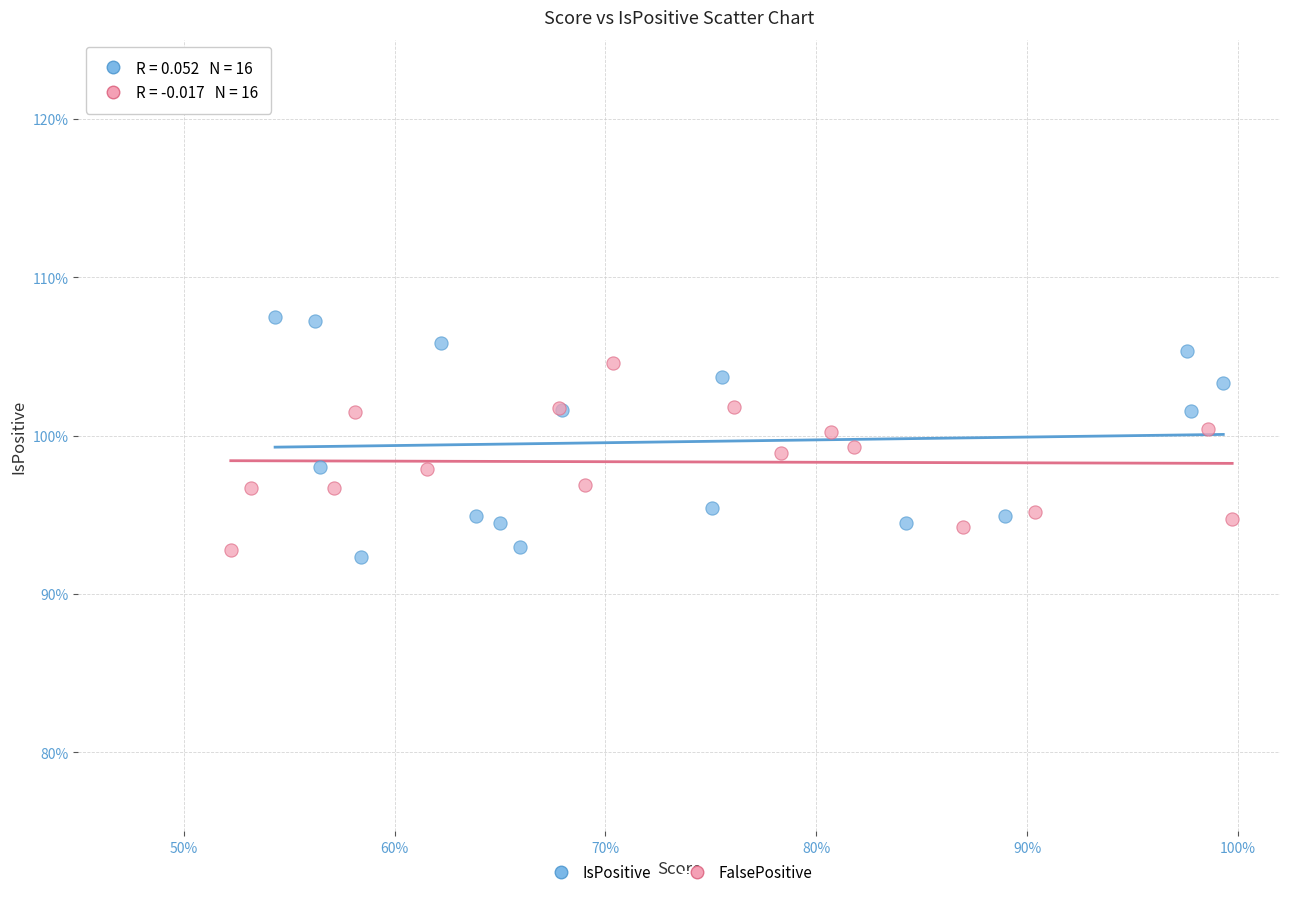

Which series has the largest Y range (max minus min)?

IsPositive